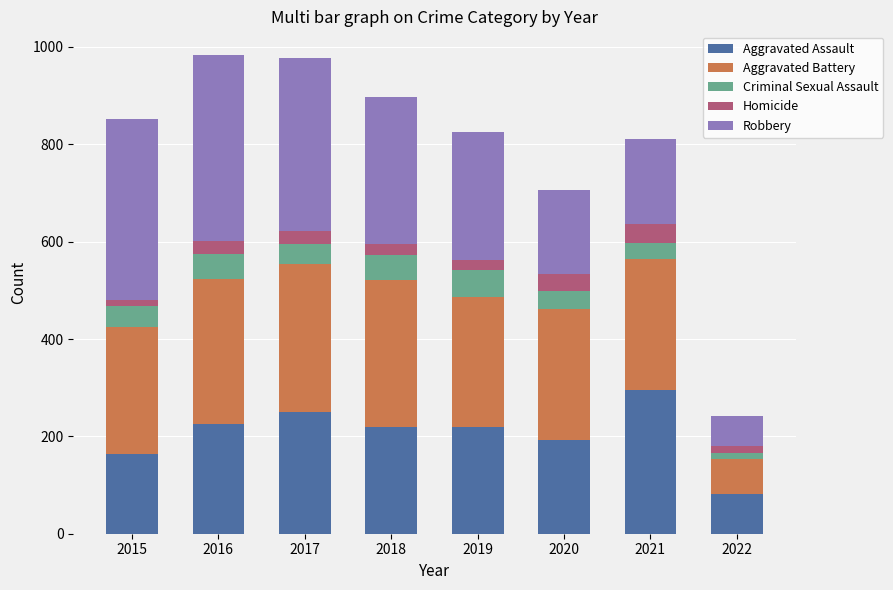

Which category has the lowest value in the Aggravated Assault series?

2022